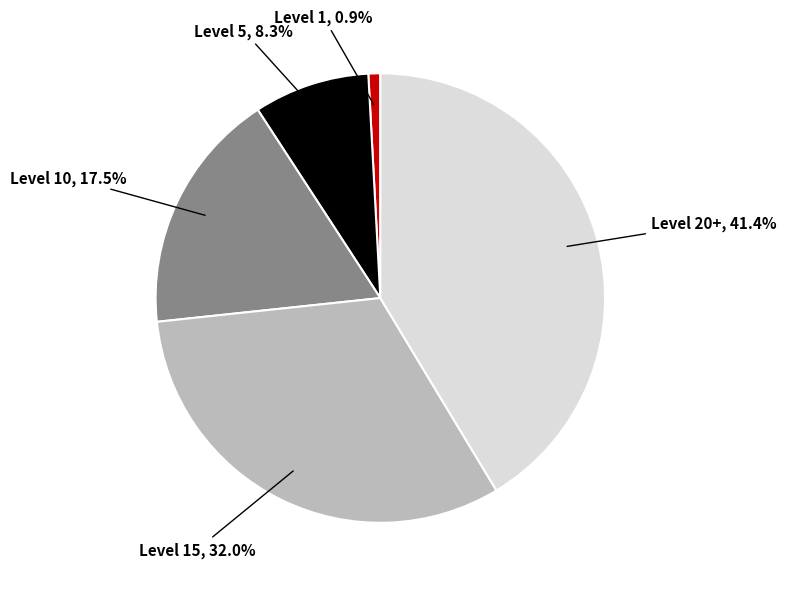

Does any single category account for the majority?

No